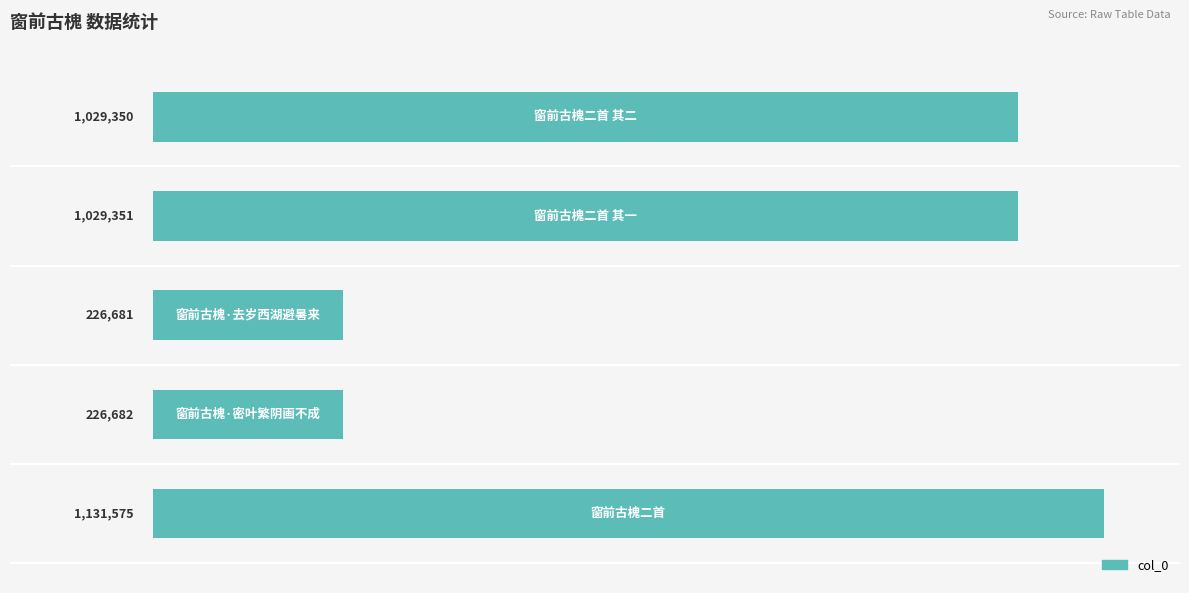

Does the chart contain any negative values?

No